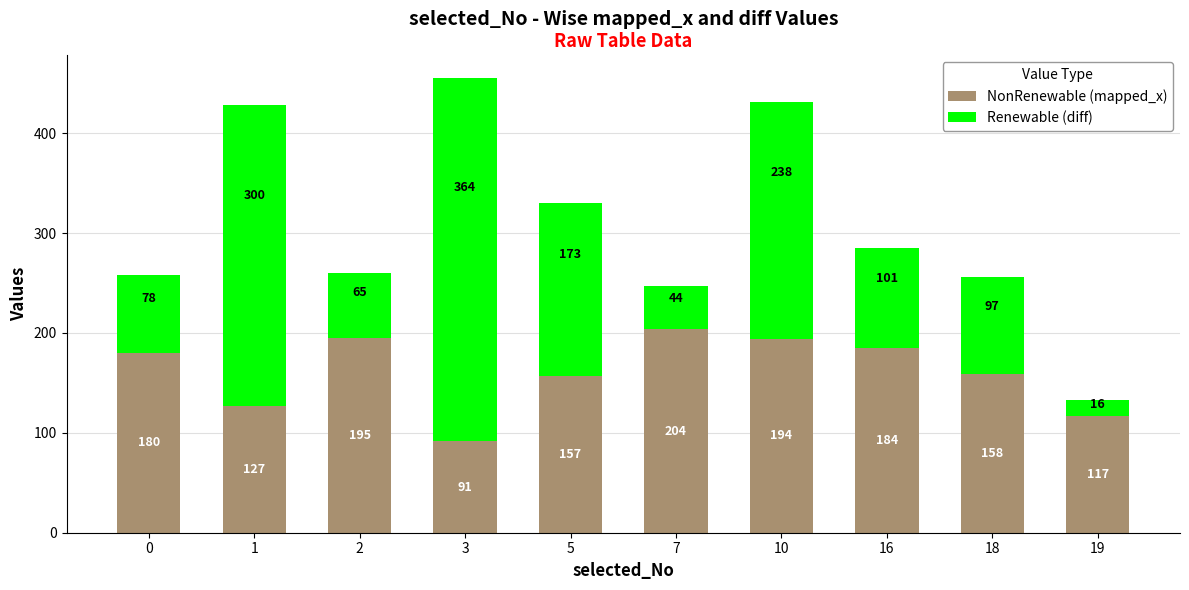

How many bars are there in total?

10